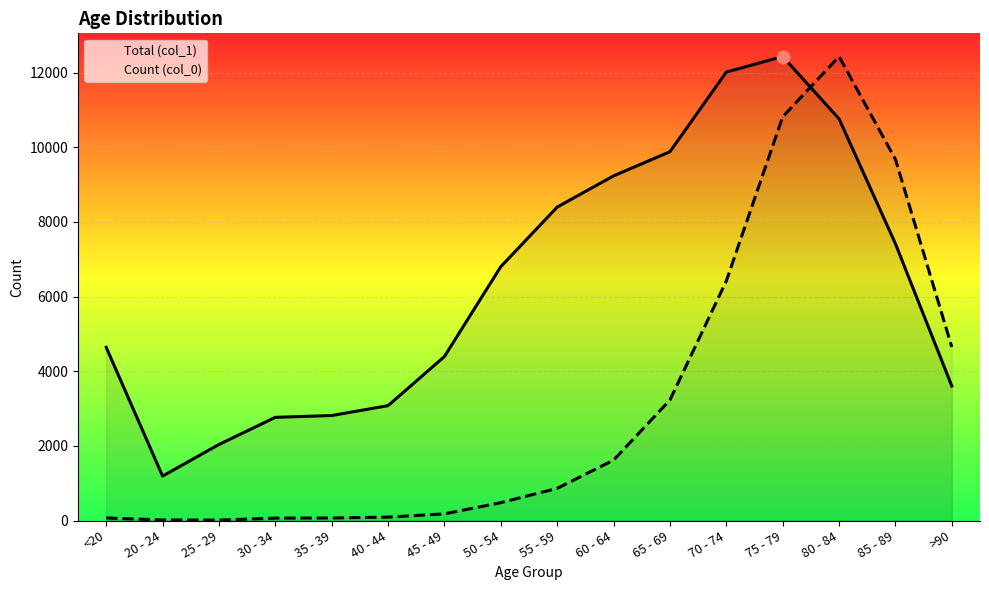

How many lines are shown in the chart?

2